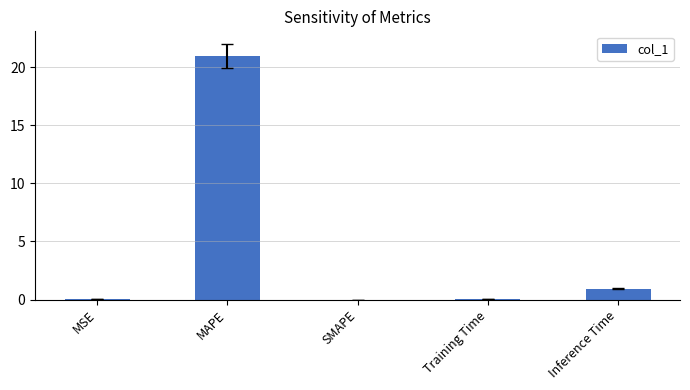

What is the change in value from MSE to Training Time?

+0.1